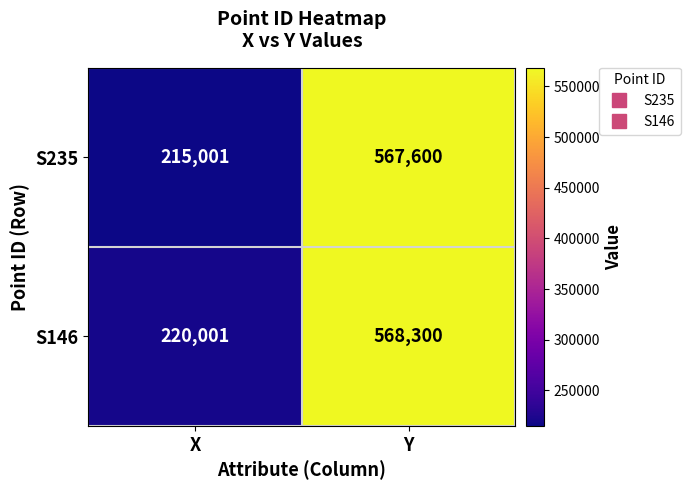

Reading left to right, list all the values displayed in this chart.

S235: 215001	567600
S146: 220001	568300